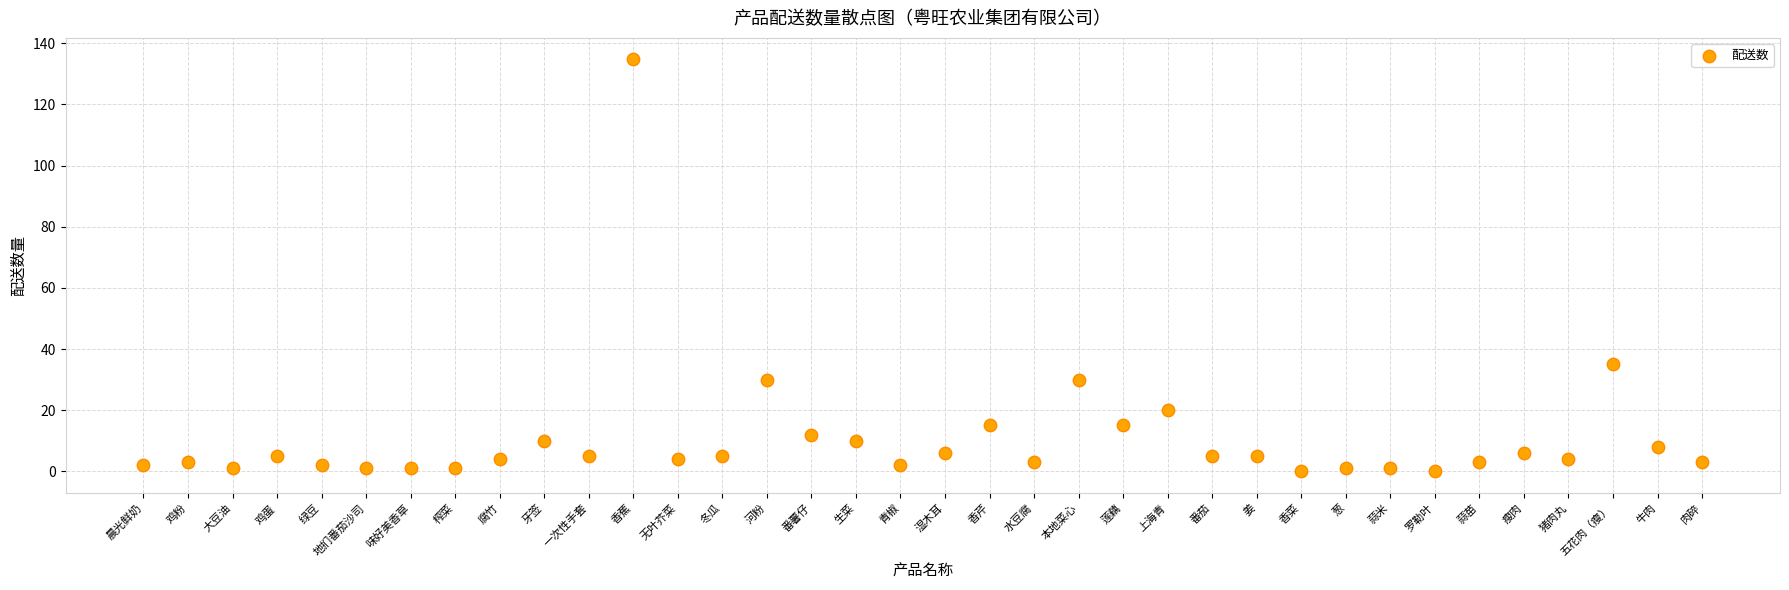

What is the range of Y values (max minus min)?

134.9